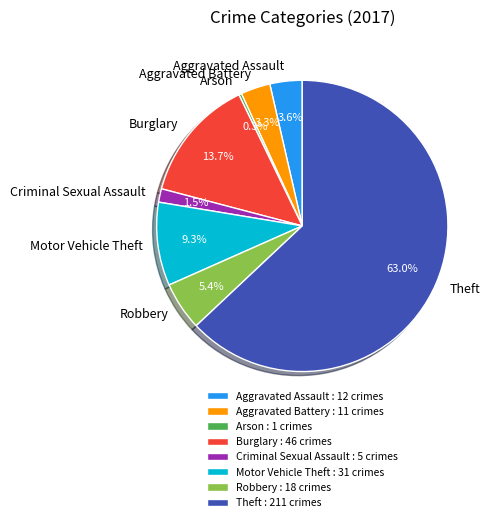

What is the ratio of the value at Theft to the value at Motor Vehicle Theft?

6.8